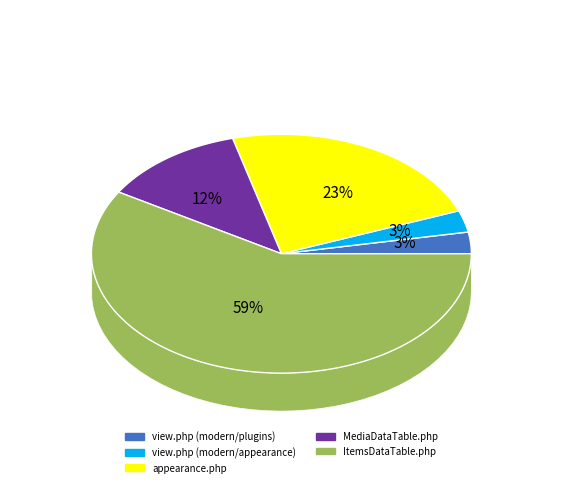

Is it true that view.php (modern/appearance) is 15% of the pie?

False